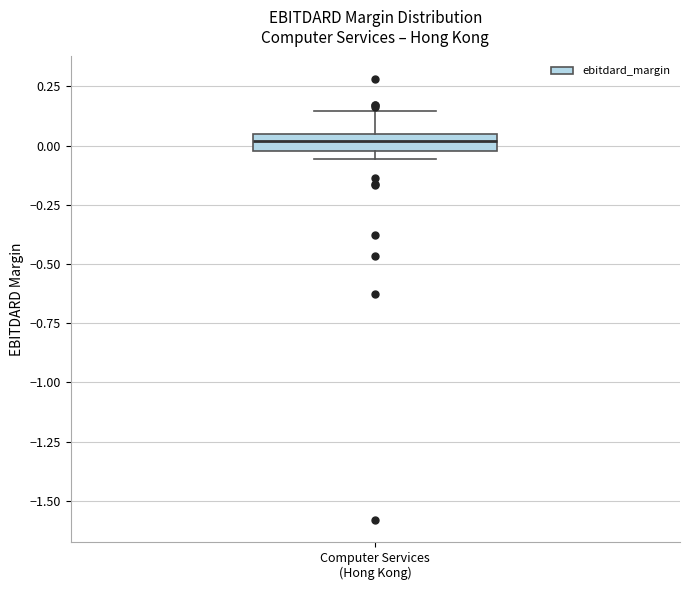

Where does the upper whisker of the box for Computer Services (Hong Kong) end on the y-axis? The values are not printed on the chart, so give them approximately, as read against the axis.

0.15